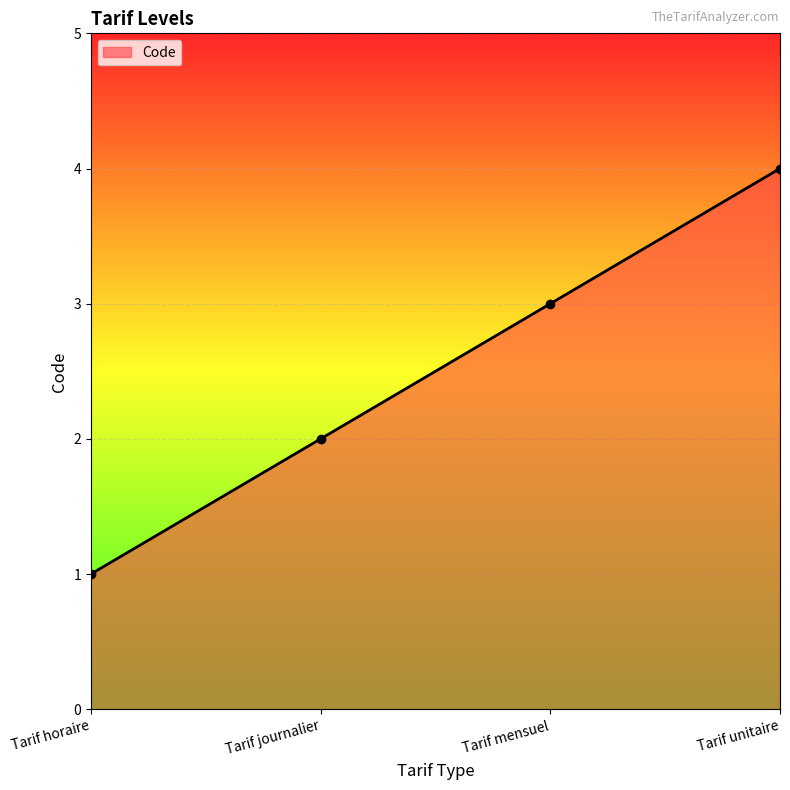

What position from the right is Tarif journalier?

3